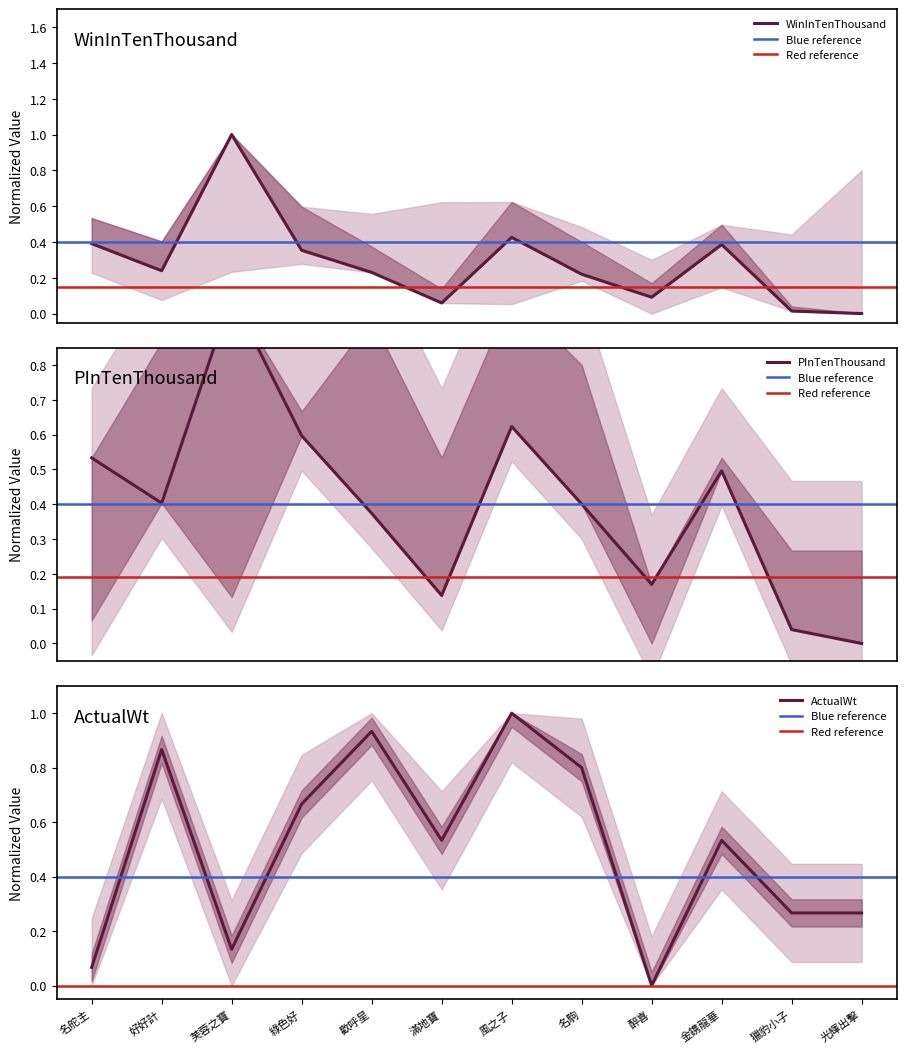

Is this an area chart (filled region under the line)?

No